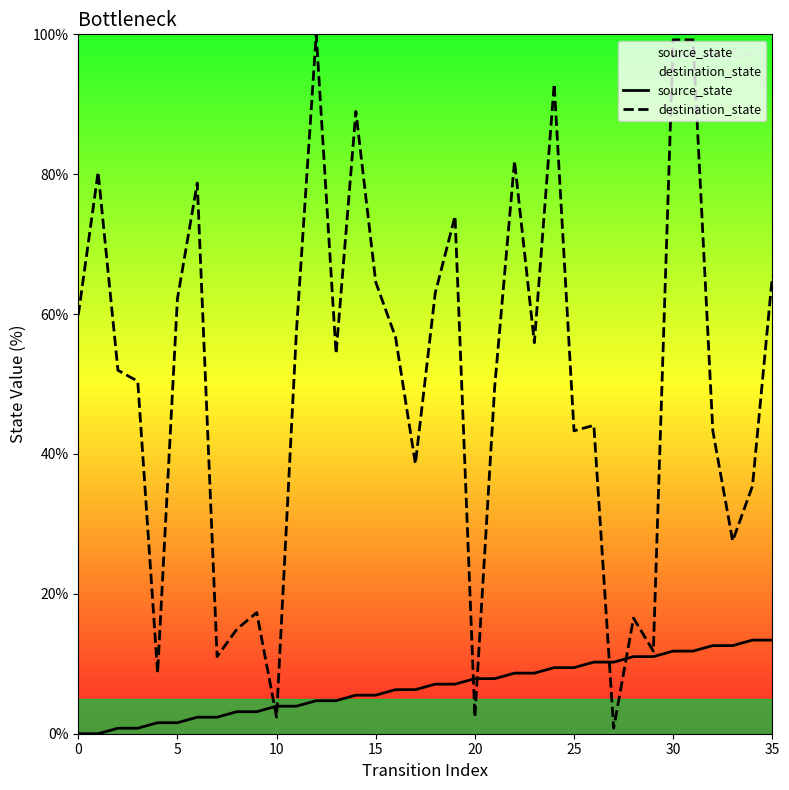

What value does the destination_state series have at 21?

49.6